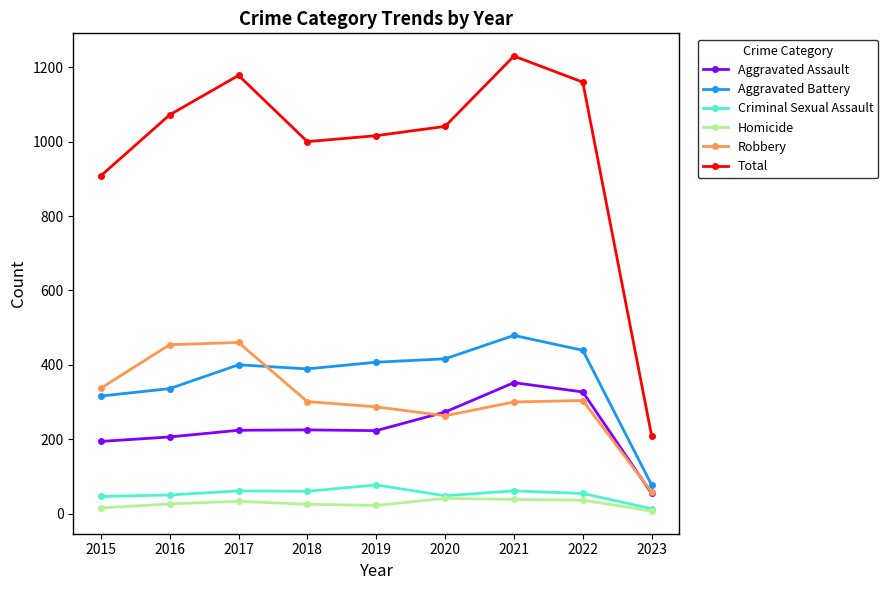

True or false: Total and Criminal Sexual Assault cross at least once.

False